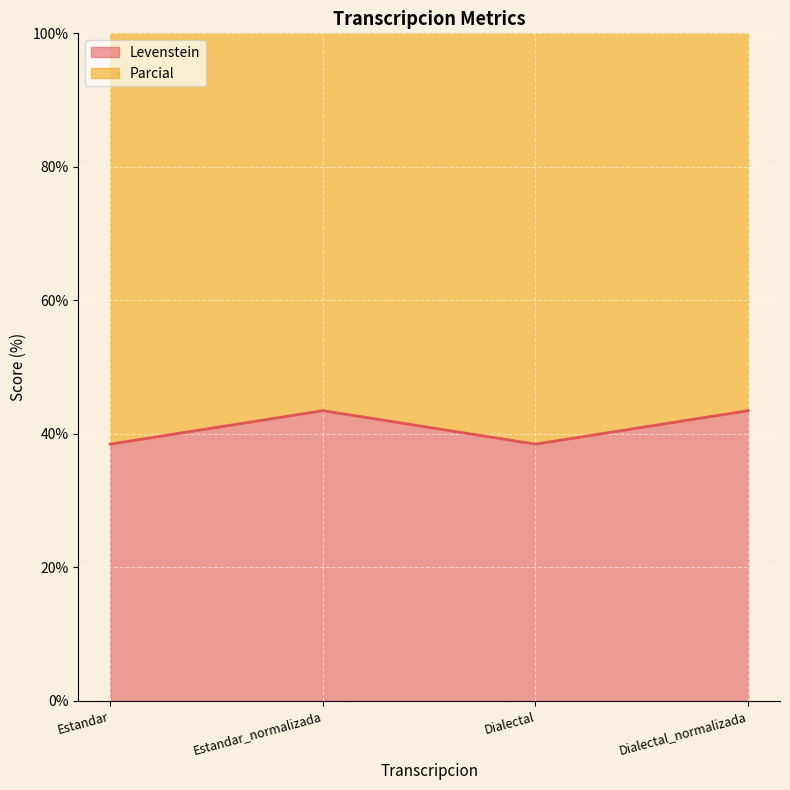

How many values in the Levenstein series are below 43?

2